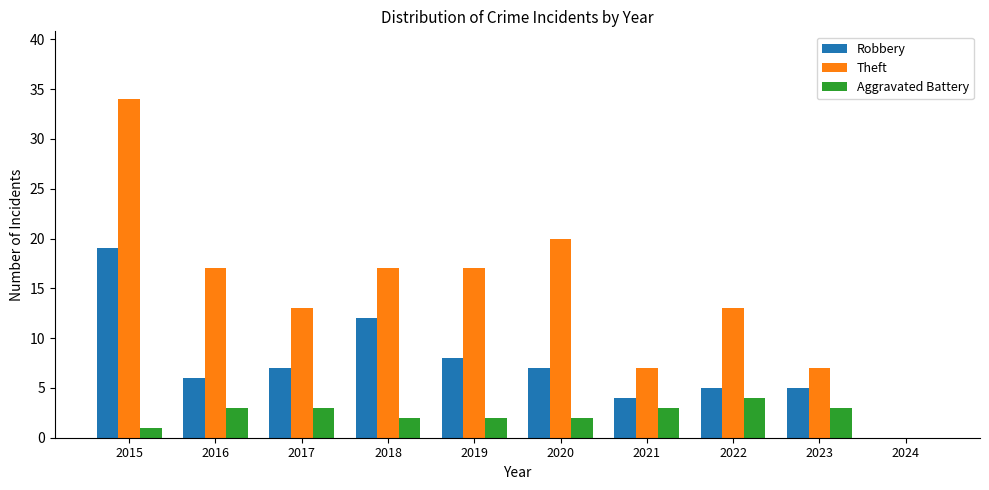

Count the Aggravated Battery values in the range 2 to 3.

7